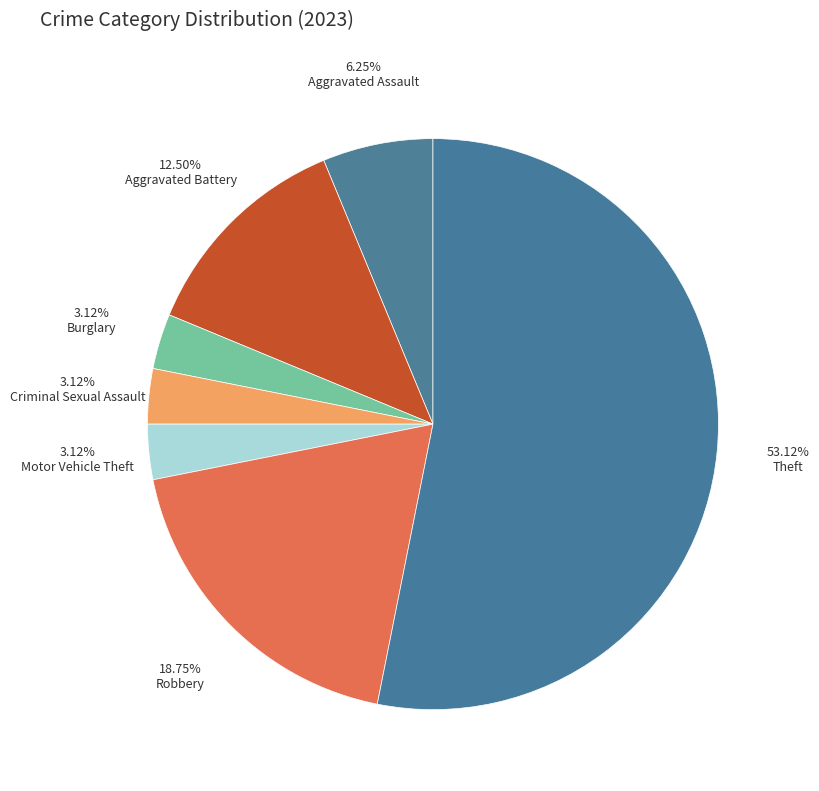

Count the number of slices in the pie.

7